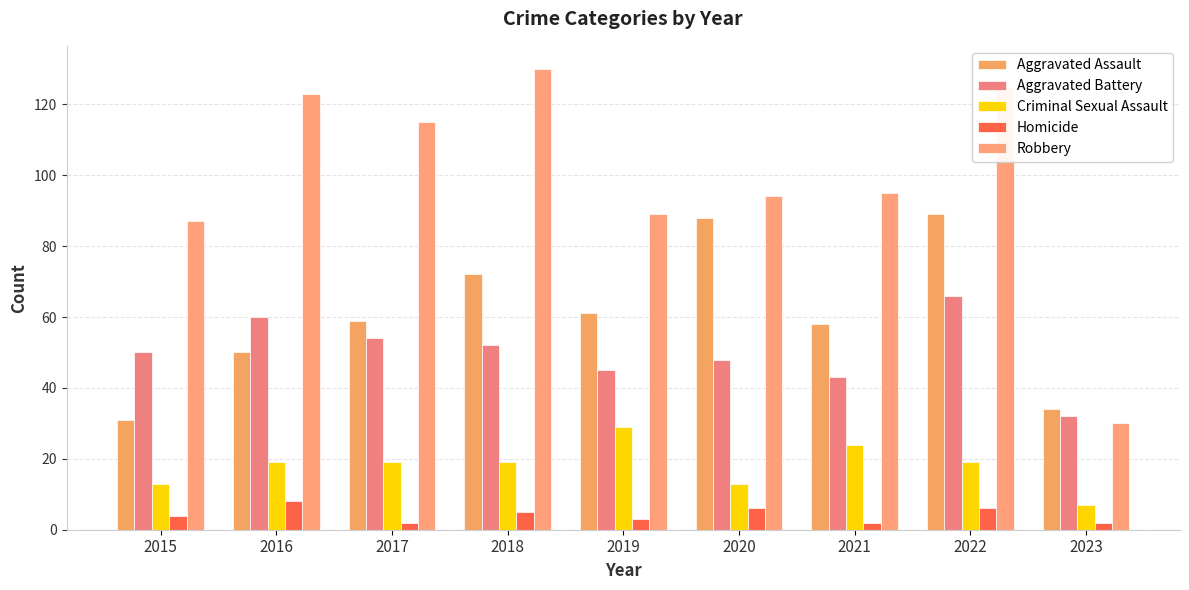

Which series changed the most between 2016 and 2023?

Robbery